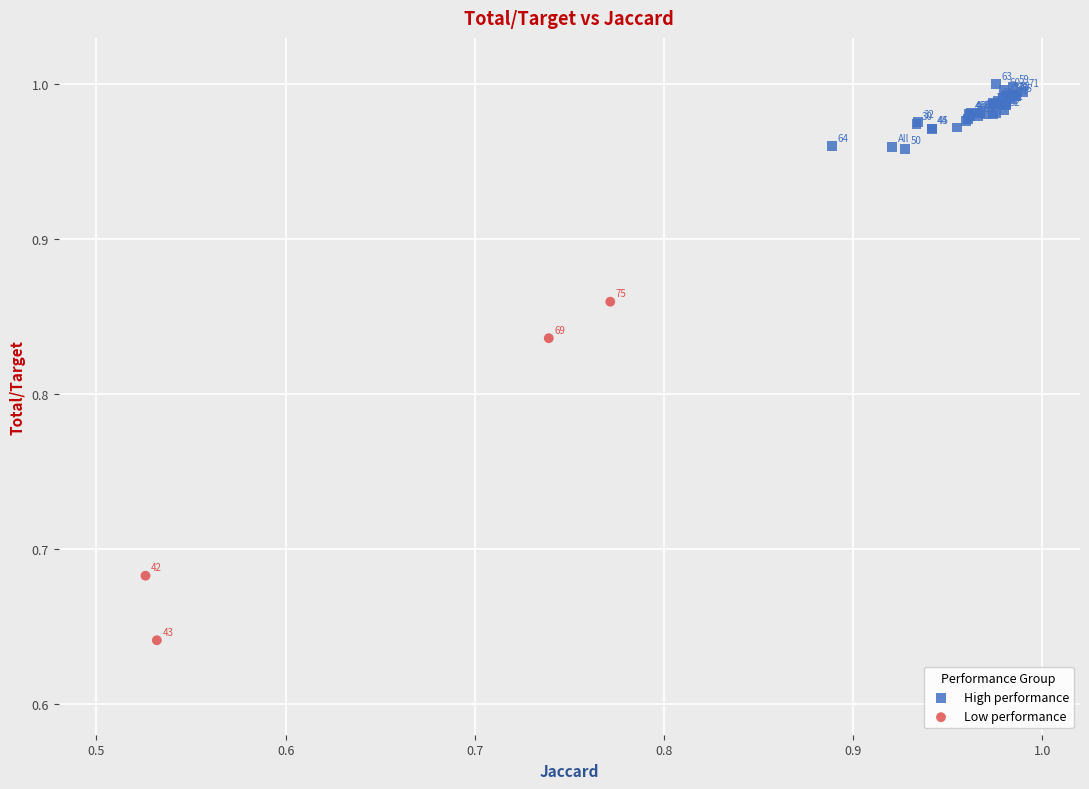

Which series contains the highest Y value?

High performance